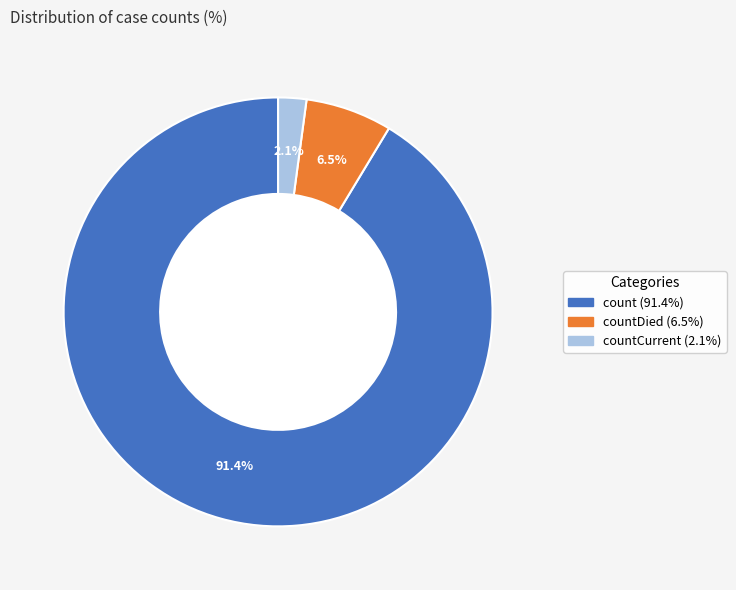

Does any single category account for the majority?

Yes